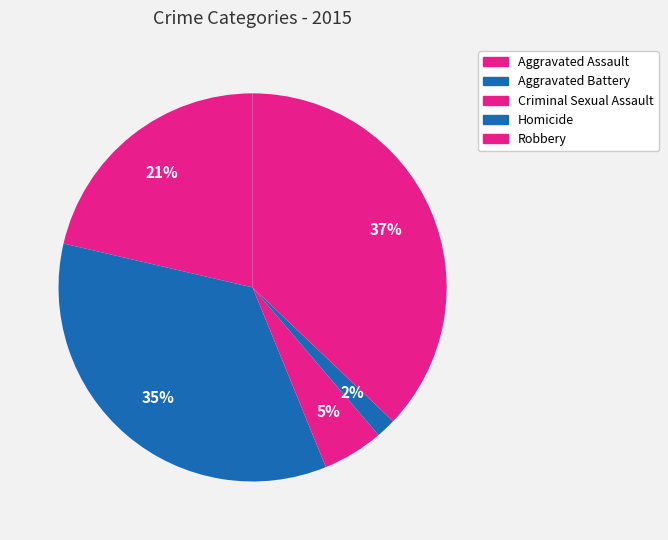

How many slices are in this pie chart?

5